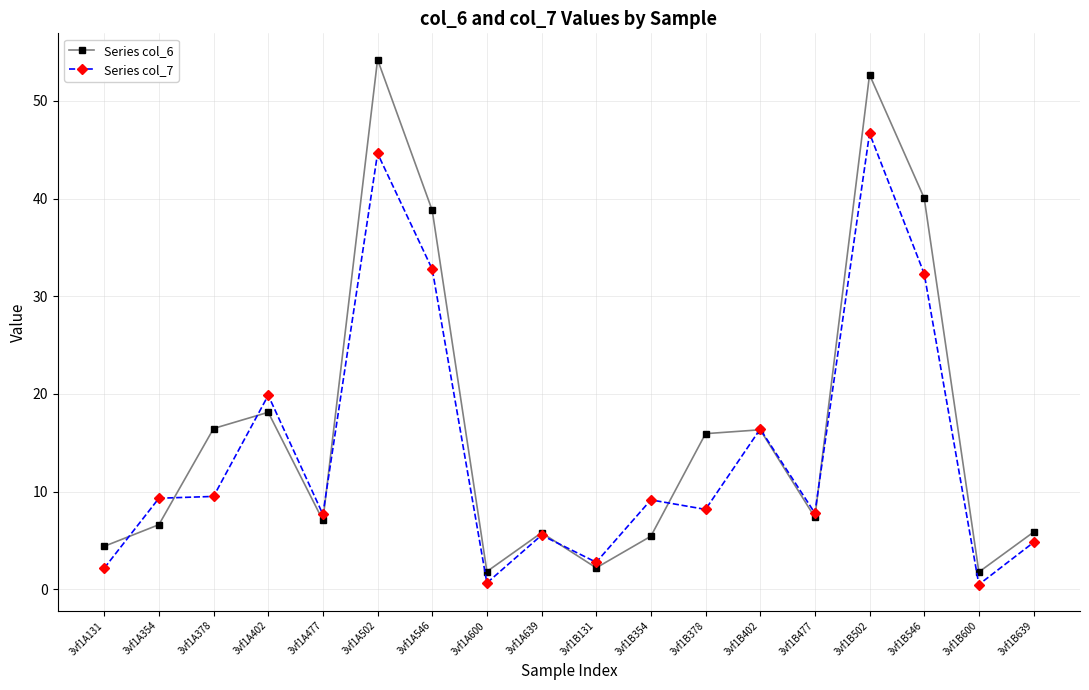

The value of Series col_7 at 3vf1B600 is 0.5. True or false?

True